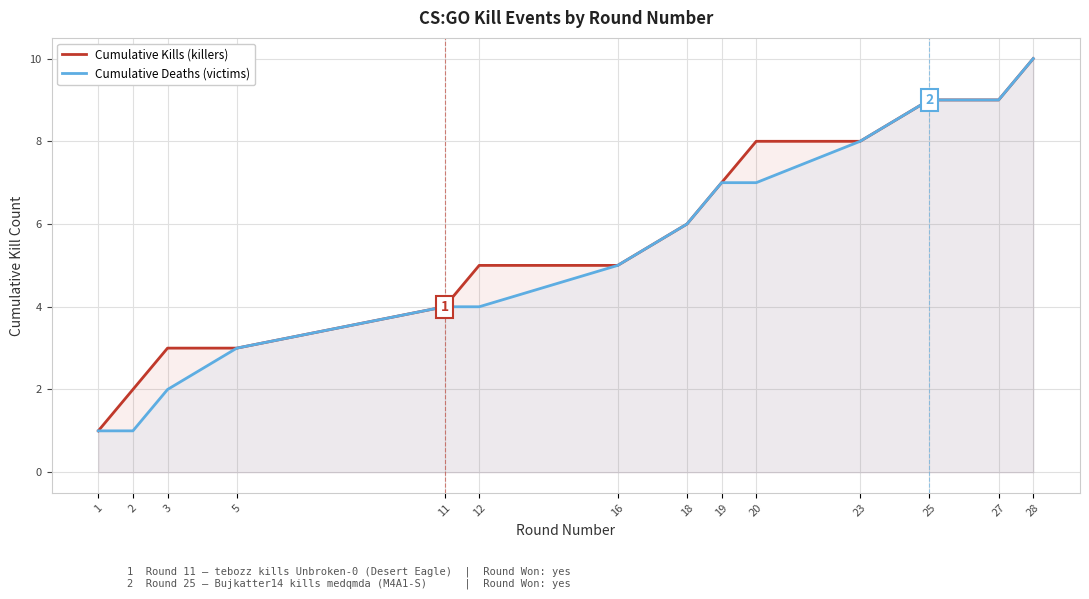

What are all the series names shown in the legend?

Cumulative Kills (killers), Cumulative Deaths (victims)